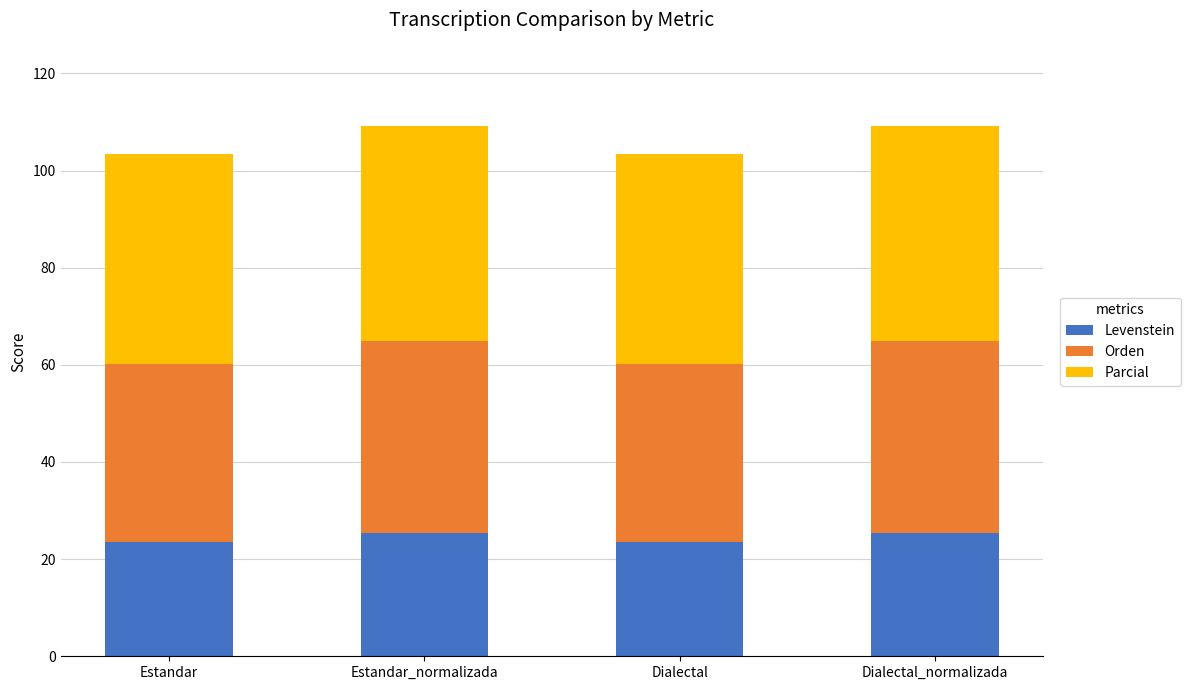

What is the sum of all Levenstein values?

97.8